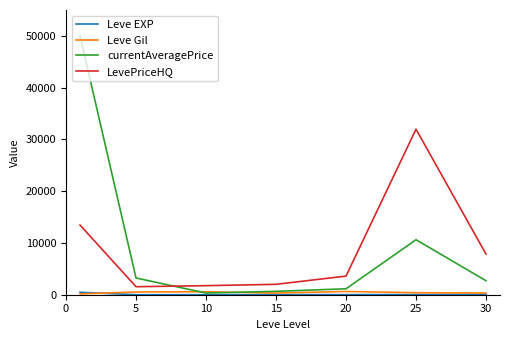

What is the highest value of the currentAveragePrice series?

50000.0